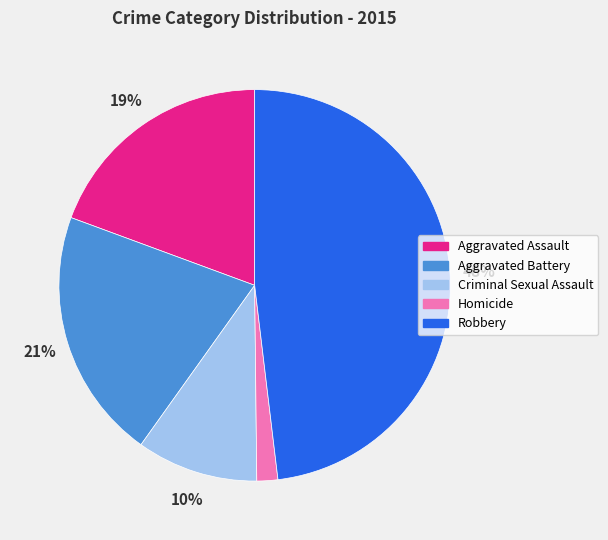

Which category has the biggest portion of the pie?

Robbery